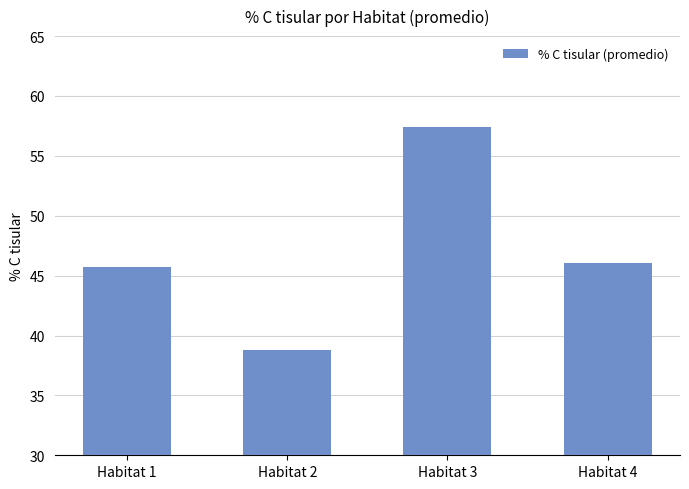

What is the change in value from Habitat 1 to Habitat 4?

+0.4